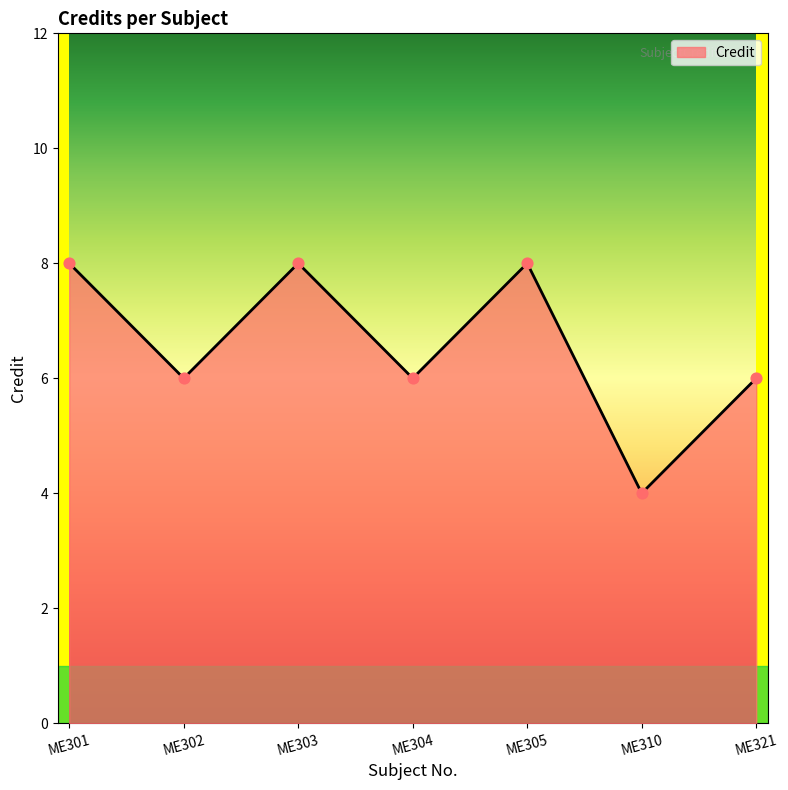

What is the change in value from ME305 to ME310?

-4